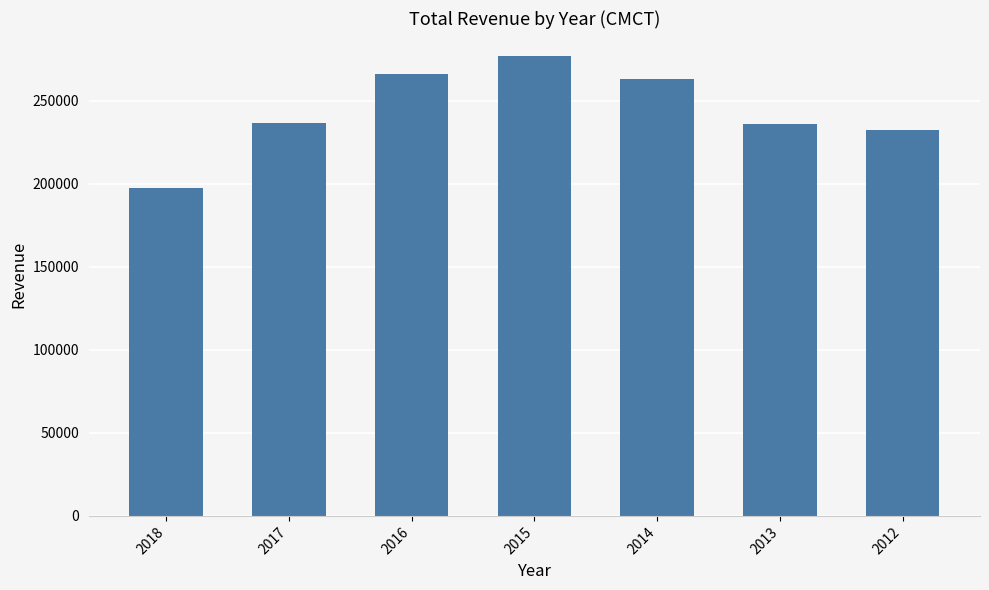

What is the approximate value at 2015?

276900